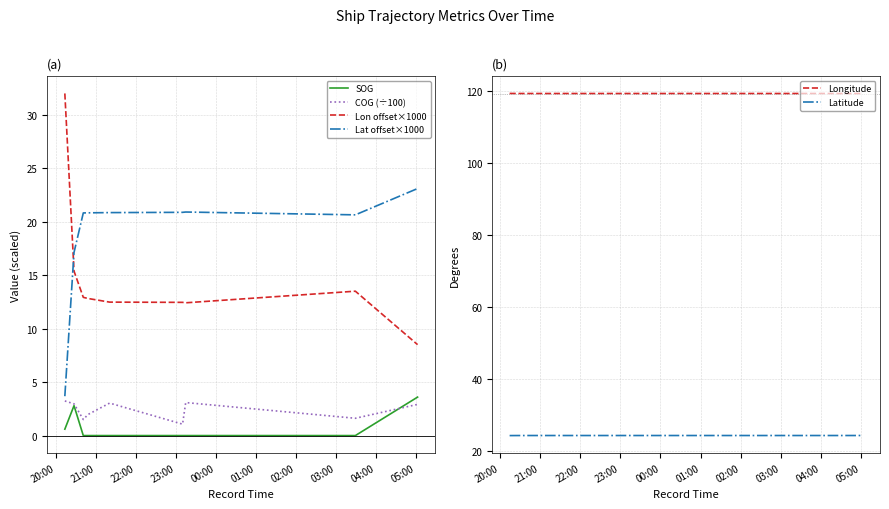

Which series has the largest total across all categories?

Longitude